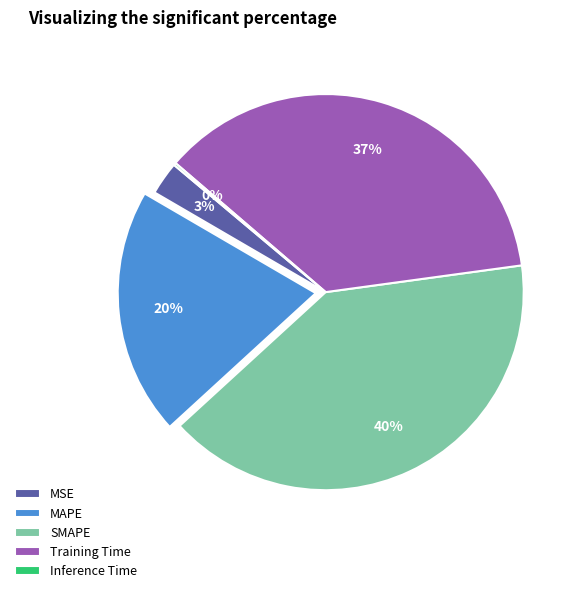

Combined, do SMAPE and Training Time account for over 50%?

Yes